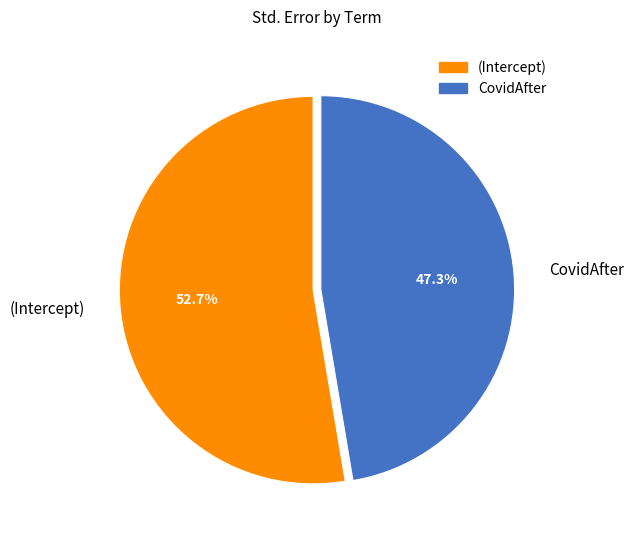

How many slices are in this pie chart?

2